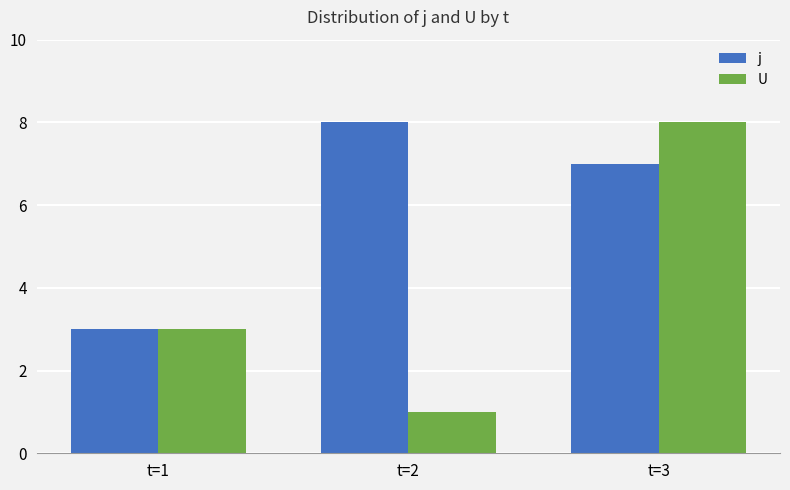

How many values in the U series are below 3?

1